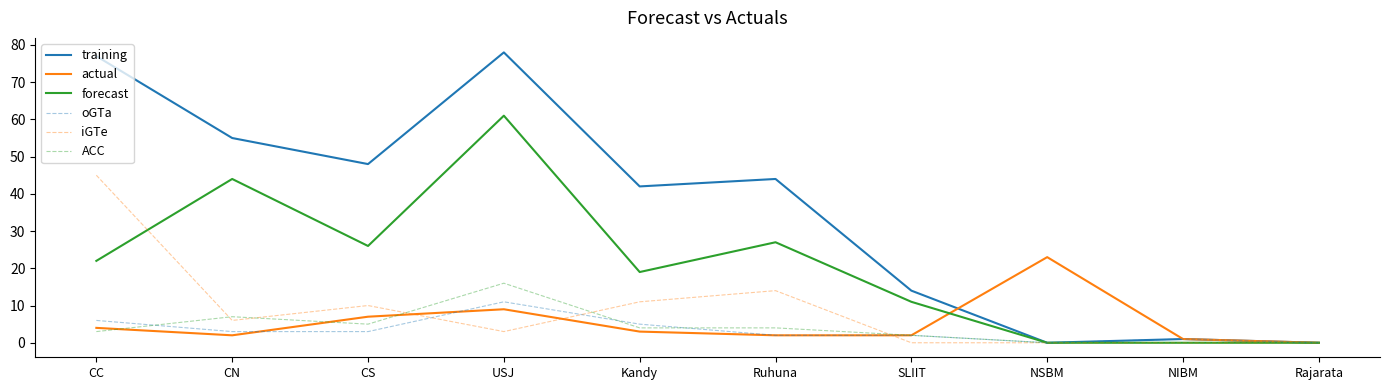

At which category is the sum across all series the highest?

USJ